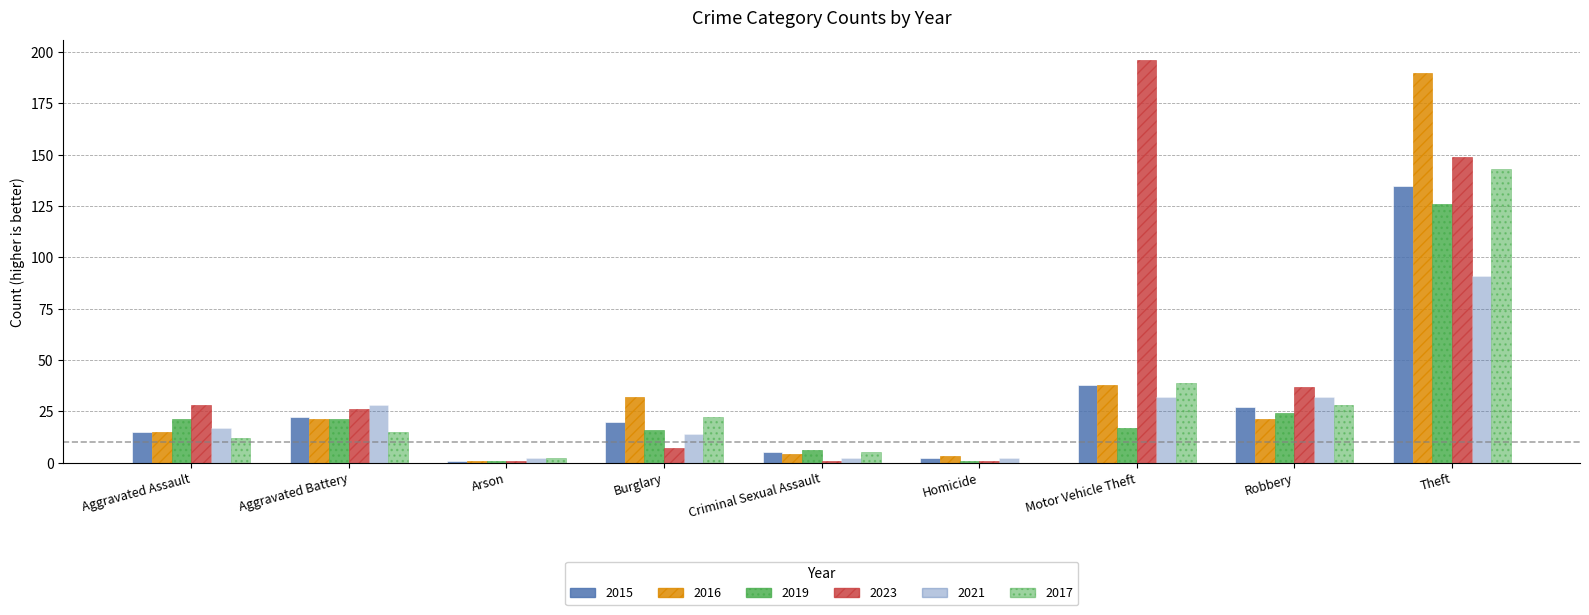

True or false: 2017 has a value of 226 at Theft.

False